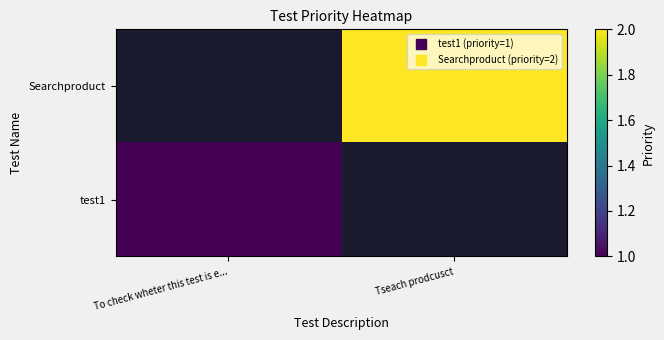

The Searchproduct series shows 2.0 at Tseach prodcusct. True or false?

True